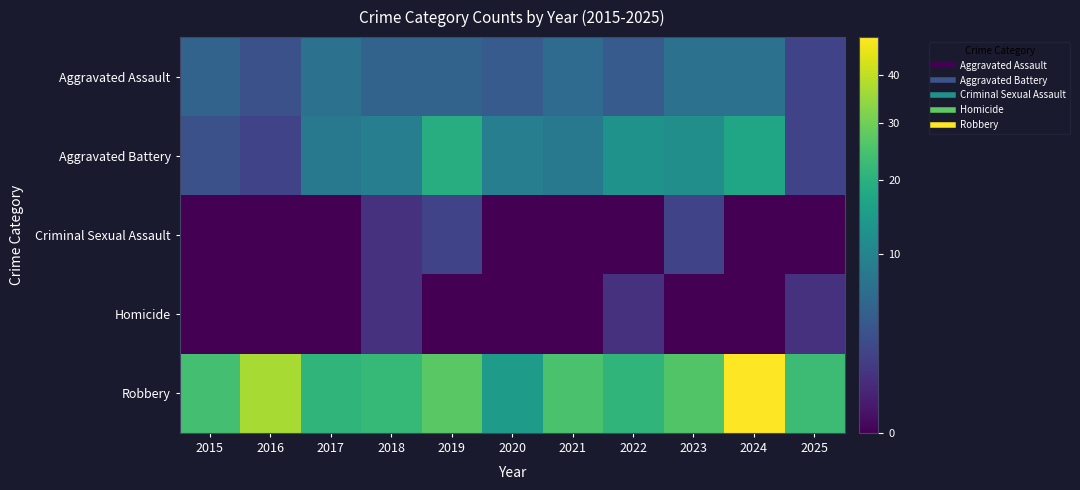

Which series has the largest range (max minus min)?

Robbery